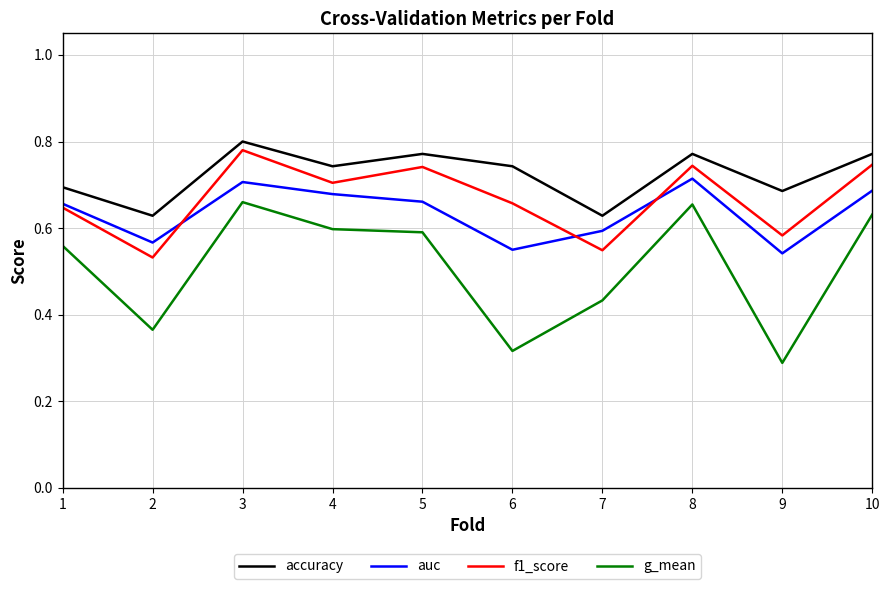

Which series changed the most between 1 and 6?

g_mean